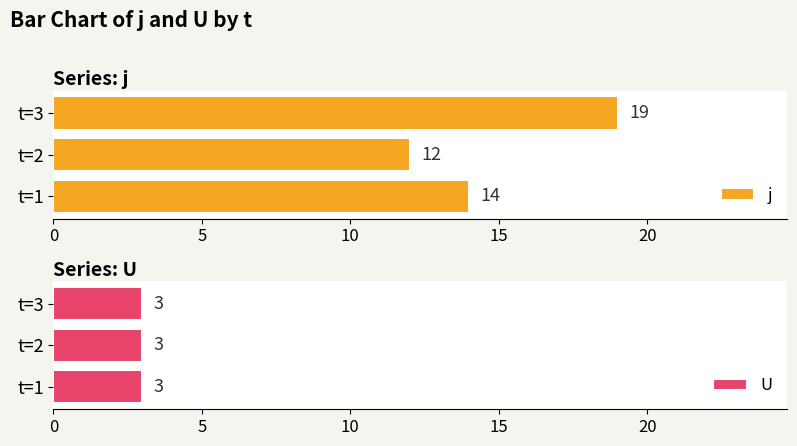

List the series in order of their overall mean, highest first.

j, U